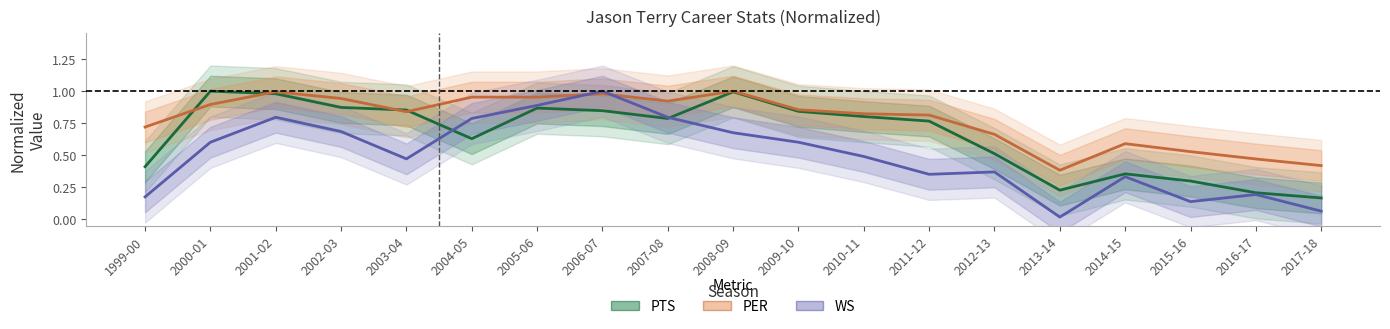

Reading right to left, transcribe all the data shown in this chart.

PTS: 2017-18=0.2	2016-17=0.2	2015-16=0.3	2014-15=0.4	2013-14=0.2	2012-13=0.5	2011-12=0.8	2010-11=0.8	2009-10=0.8	2008-09=1.0	2007-08=0.8	2006-07=0.8	2005-06=0.9	2004-05=0.6	2003-04=0.9	2002-03=0.9	2001-02=1.0	2000-01=1.0	1999-00=0.4
PER: 2017-18=0.4	2016-17=0.5	2015-16=0.5	2014-15=0.6	2013-14=0.4	2012-13=0.7	2011-12=0.8	2010-11=0.8	2009-10=0.9	2008-09=1.0	2007-08=0.9	2006-07=1.0	2005-06=1.0	2004-05=1.0	2003-04=0.8	2002-03=0.9	2001-02=1.0	2000-01=0.9	1999-00=0.7
WS: 2017-18=0.1	2016-17=0.2	2015-16=0.1	2014-15=0.3	2013-14=0.0	2012-13=0.4	2011-12=0.4	2010-11=0.5	2009-10=0.6	2008-09=0.7	2007-08=0.8	2006-07=1.0	2005-06=0.9	2004-05=0.8	2003-04=0.5	2002-03=0.7	2001-02=0.8	2000-01=0.6	1999-00=0.2